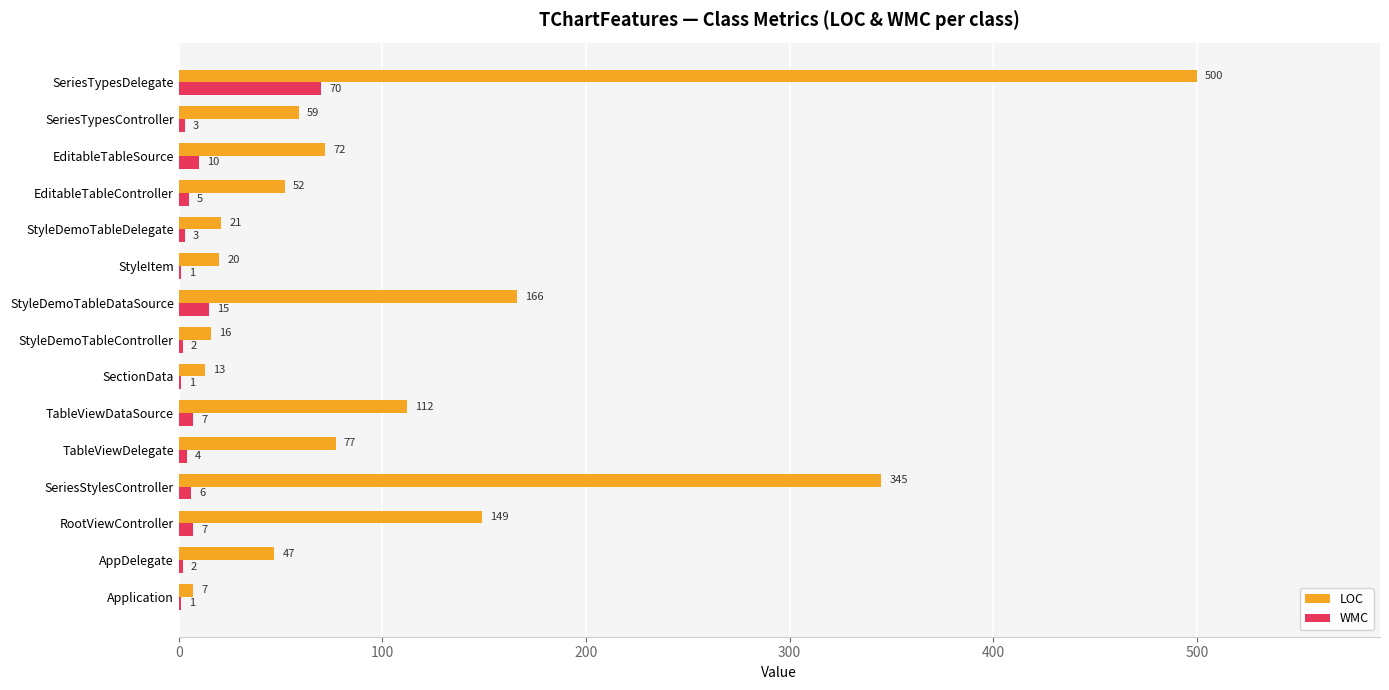

True or false: WMC has a value of 1 at Application.

True